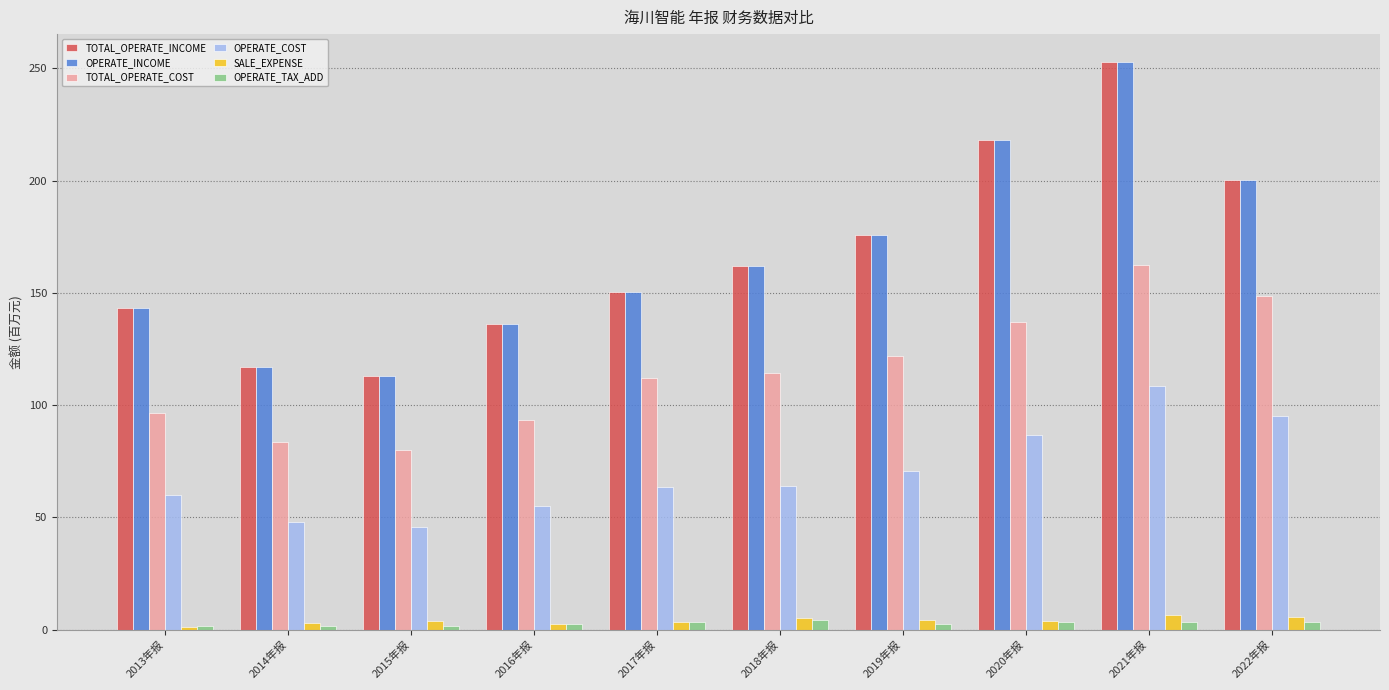

How many groups of bars are there?

10